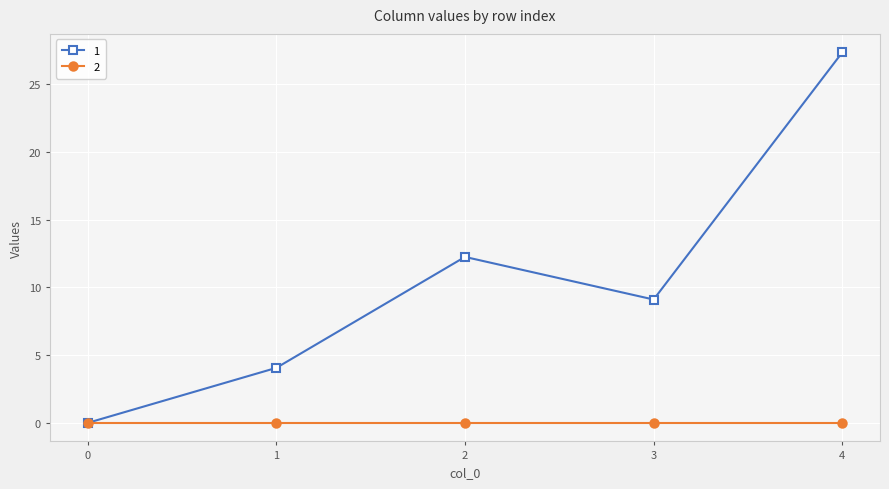

Rank the series by their maximum value, from lowest to highest.

2, 1